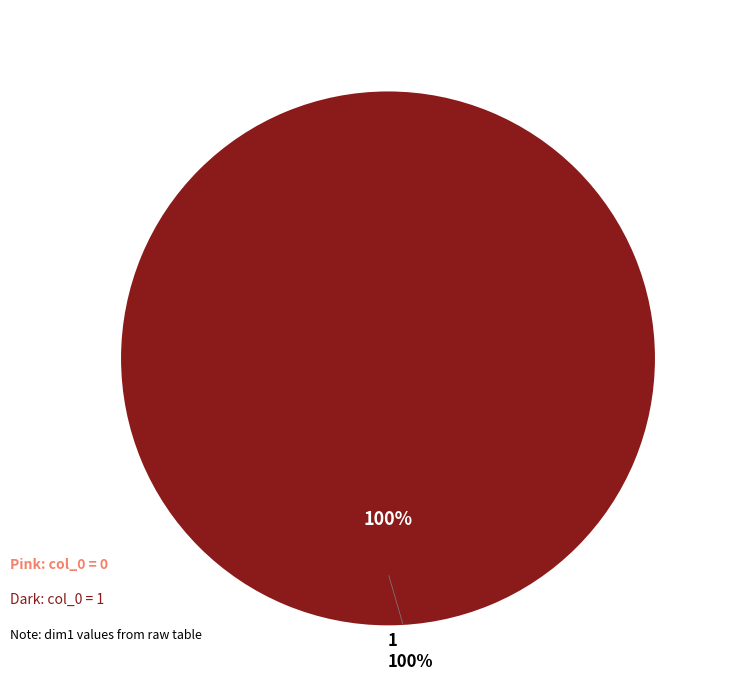

To the nearest percent, what percentage of the pie is 1?

100%